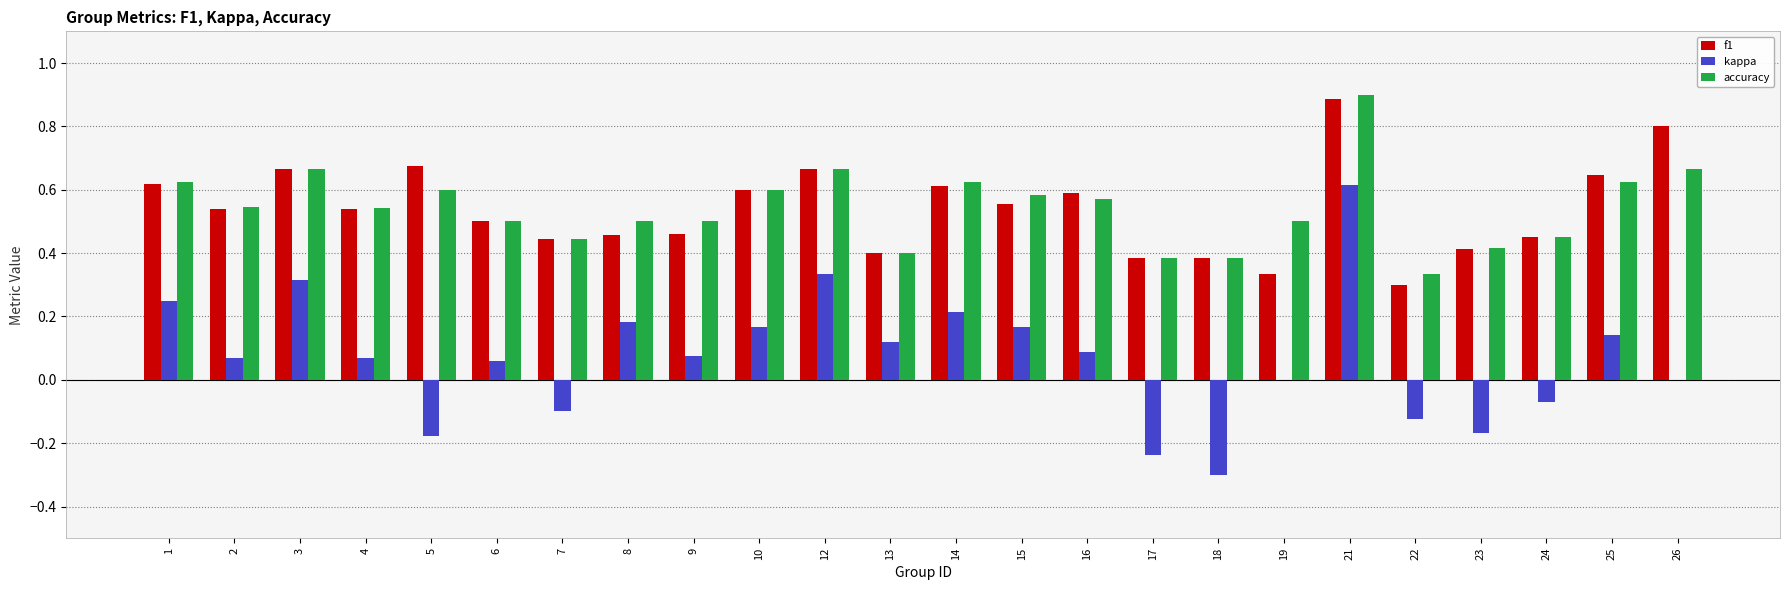

Which series changed the most between 16 and 23?

kappa